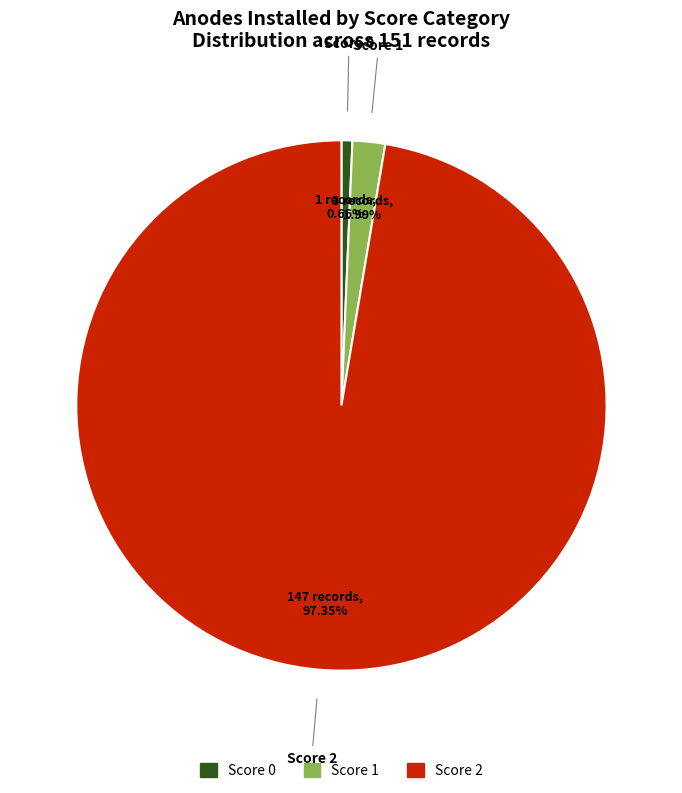

Does any single category account for the majority?

Yes